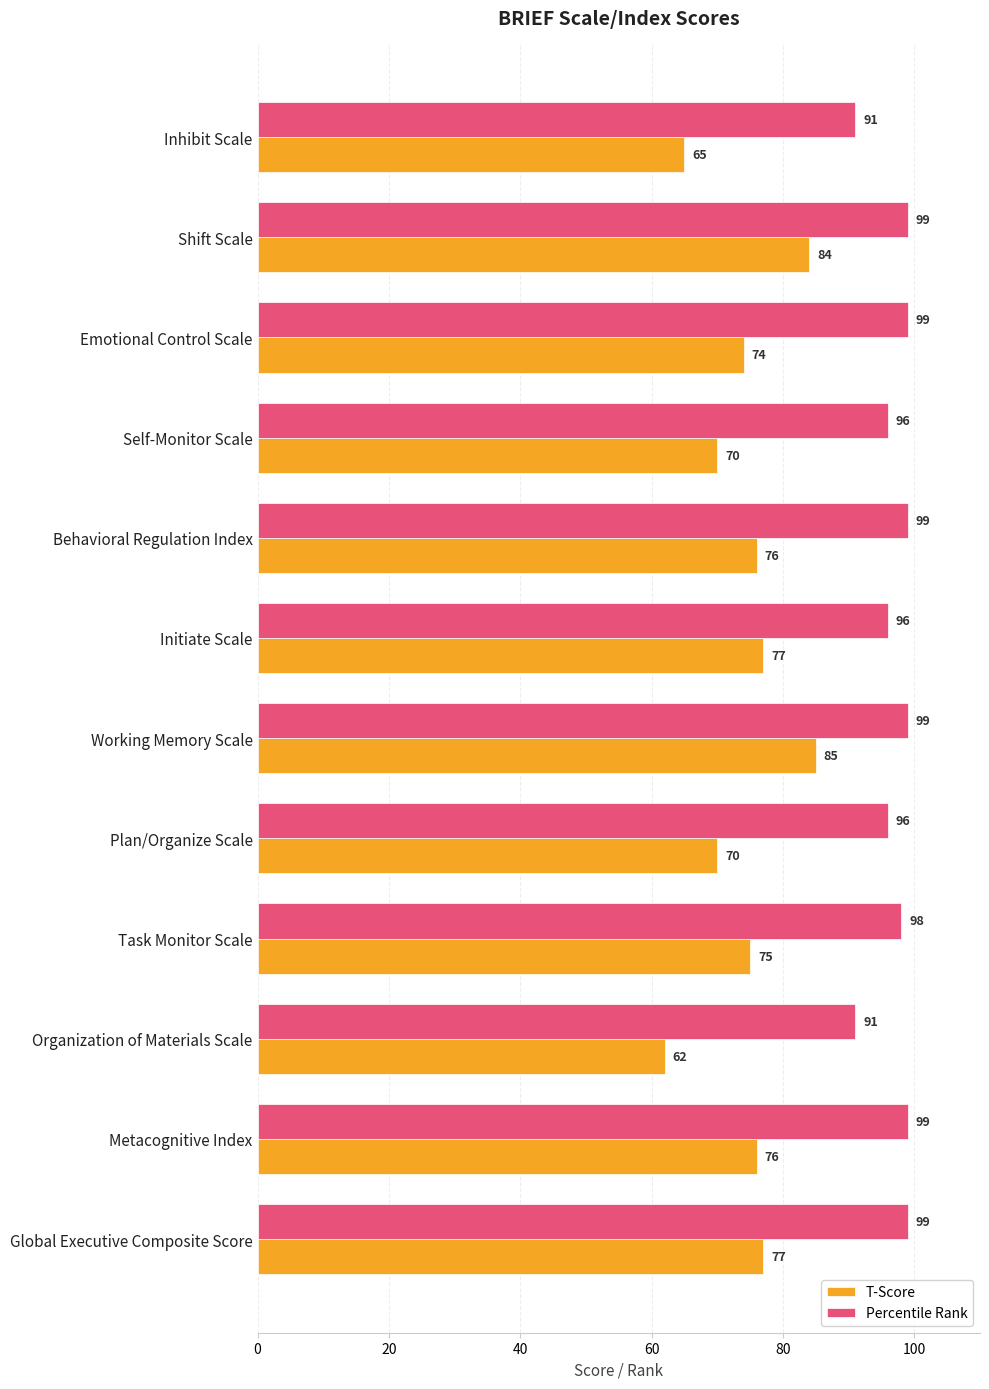

What is the spread (max minus min) of values at Shift Scale?

15